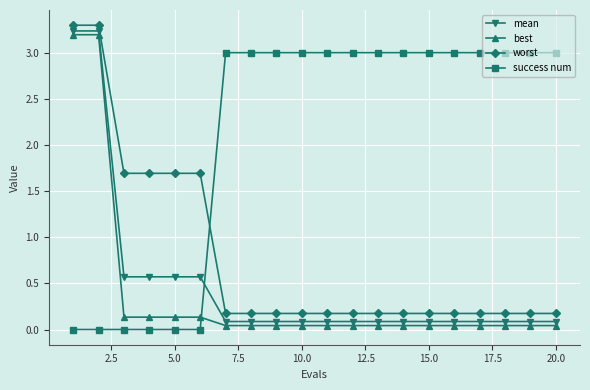

Which series has the largest total across all categories?

success num